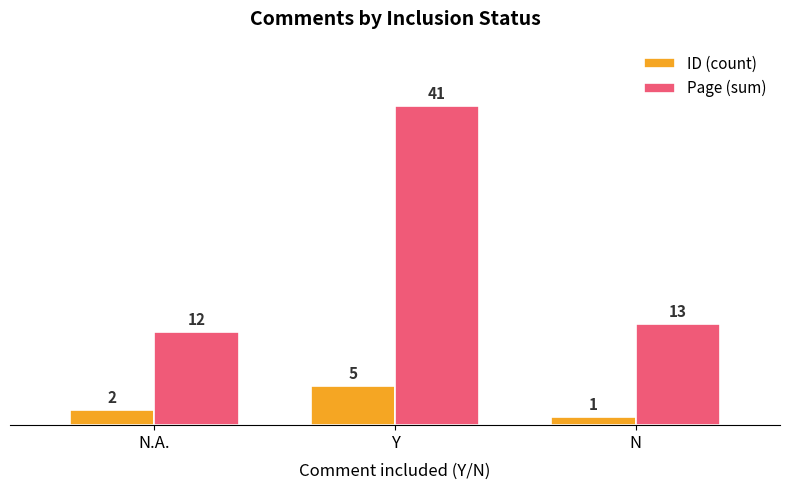

What is the difference between the highest and lowest values at N?

12